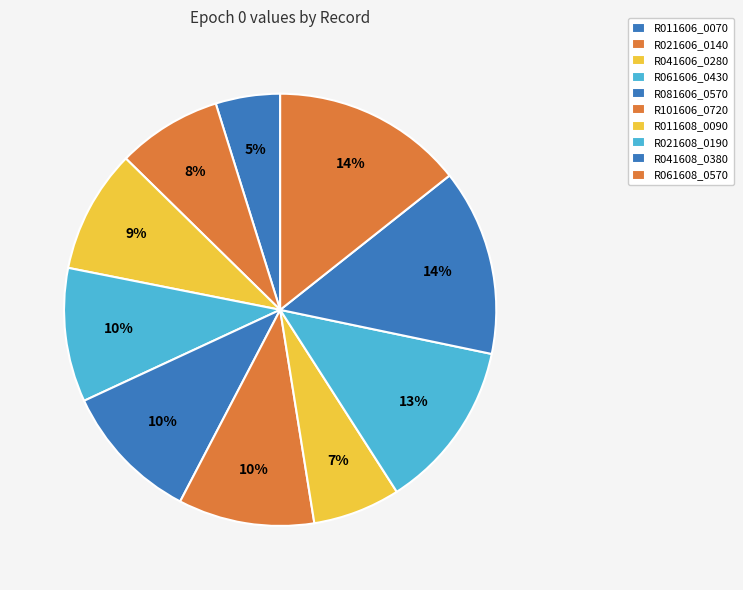

Combined, do R101606_0720 and R011608_0090 account for over 50%?

No